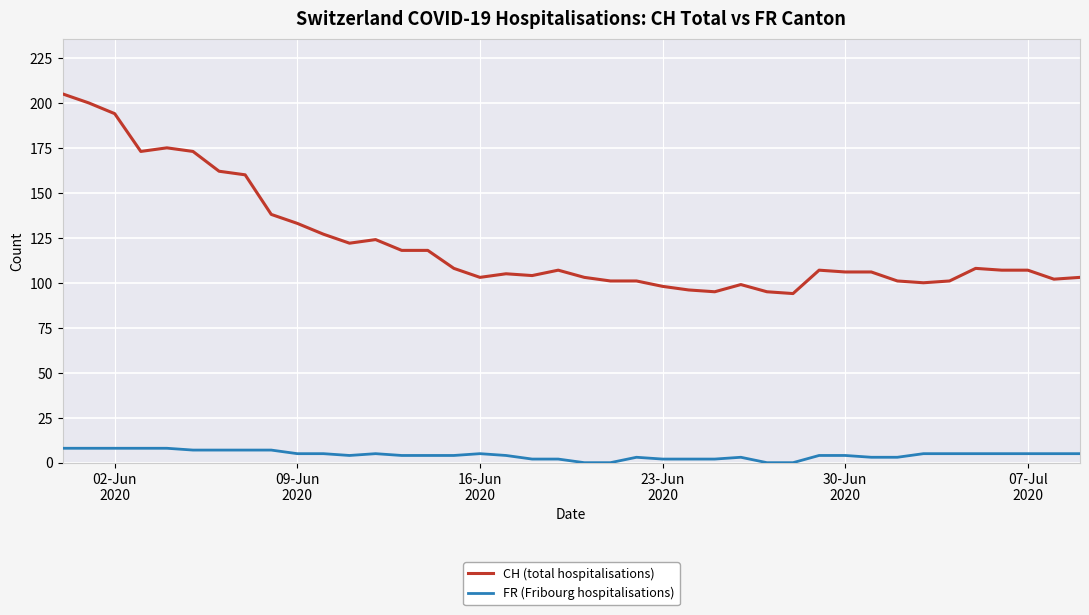

Rank the series by their maximum value, from lowest to highest.

FR (Fribourg hospitalisations), CH (total hospitalisations)